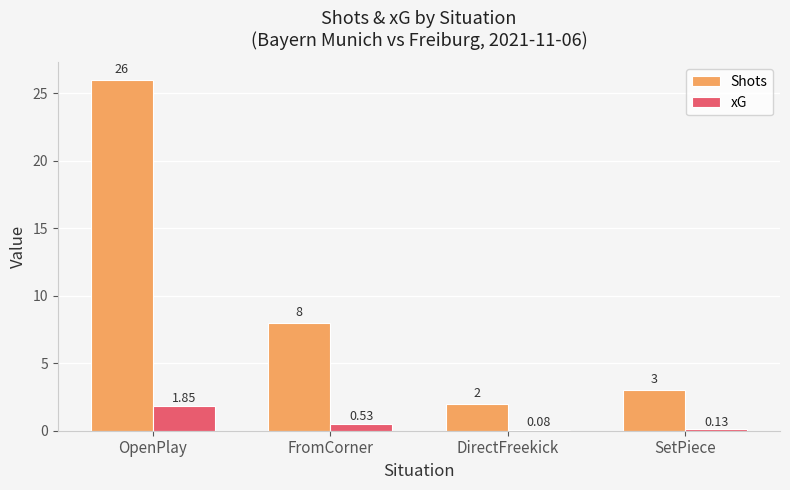

What are all the series names shown in the legend?

Shots, xG